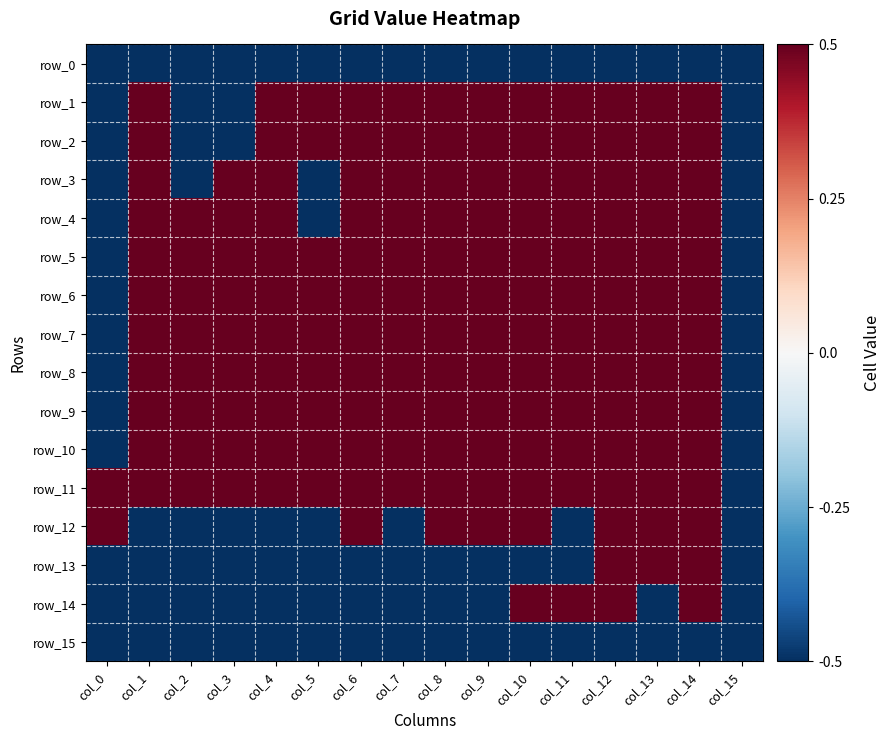

Reading right to left, extract all data points from this chart.

row_0: col_15=-0.5	col_14=-0.5	col_13=-0.5	col_12=-0.5	col_11=-0.5	col_10=-0.5	col_9=-0.5	col_8=-0.5	col_7=-0.5	col_6=-0.5	col_5=-0.5	col_4=-0.5	col_3=-0.5	col_2=-0.5	col_1=-0.5	col_0=-0.5
row_1: col_15=-0.5	col_14=0.5	col_13=0.5	col_12=0.5	col_11=0.5	col_10=0.5	col_9=0.5	col_8=0.5	col_7=0.5	col_6=0.5	col_5=0.5	col_4=0.5	col_3=-0.5	col_2=-0.5	col_1=0.5	col_0=-0.5
row_2: col_15=-0.5	col_14=0.5	col_13=0.5	col_12=0.5	col_11=0.5	col_10=0.5	col_9=0.5	col_8=0.5	col_7=0.5	col_6=0.5	col_5=0.5	col_4=0.5	col_3=-0.5	col_2=-0.5	col_1=0.5	col_0=-0.5
row_3: col_15=-0.5	col_14=0.5	col_13=0.5	col_12=0.5	col_11=0.5	col_10=0.5	col_9=0.5	col_8=0.5	col_7=0.5	col_6=0.5	col_5=-0.5	col_4=0.5	col_3=0.5	col_2=-0.5	col_1=0.5	col_0=-0.5
row_4: col_15=-0.5	col_14=0.5	col_13=0.5	col_12=0.5	col_11=0.5	col_10=0.5	col_9=0.5	col_8=0.5	col_7=0.5	col_6=0.5	col_5=-0.5	col_4=0.5	col_3=0.5	col_2=0.5	col_1=0.5	col_0=-0.5
row_5: col_15=-0.5	col_14=0.5	col_13=0.5	col_12=0.5	col_11=0.5	col_10=0.5	col_9=0.5	col_8=0.5	col_7=0.5	col_6=0.5	col_5=0.5	col_4=0.5	col_3=0.5	col_2=0.5	col_1=0.5	col_0=-0.5
row_6: col_15=-0.5	col_14=0.5	col_13=0.5	col_12=0.5	col_11=0.5	col_10=0.5	col_9=0.5	col_8=0.5	col_7=0.5	col_6=0.5	col_5=0.5	col_4=0.5	col_3=0.5	col_2=0.5	col_1=0.5	col_0=-0.5
row_7: col_15=-0.5	col_14=0.5	col_13=0.5	col_12=0.5	col_11=0.5	col_10=0.5	col_9=0.5	col_8=0.5	col_7=0.5	col_6=0.5	col_5=0.5	col_4=0.5	col_3=0.5	col_2=0.5	col_1=0.5	col_0=-0.5
row_8: col_15=-0.5	col_14=0.5	col_13=0.5	col_12=0.5	col_11=0.5	col_10=0.5	col_9=0.5	col_8=0.5	col_7=0.5	col_6=0.5	col_5=0.5	col_4=0.5	col_3=0.5	col_2=0.5	col_1=0.5	col_0=-0.5
row_9: col_15=-0.5	col_14=0.5	col_13=0.5	col_12=0.5	col_11=0.5	col_10=0.5	col_9=0.5	col_8=0.5	col_7=0.5	col_6=0.5	col_5=0.5	col_4=0.5	col_3=0.5	col_2=0.5	col_1=0.5	col_0=-0.5
row_10: col_15=-0.5	col_14=0.5	col_13=0.5	col_12=0.5	col_11=0.5	col_10=0.5	col_9=0.5	col_8=0.5	col_7=0.5	col_6=0.5	col_5=0.5	col_4=0.5	col_3=0.5	col_2=0.5	col_1=0.5	col_0=-0.5
row_11: col_15=-0.5	col_14=0.5	col_13=0.5	col_12=0.5	col_11=0.5	col_10=0.5	col_9=0.5	col_8=0.5	col_7=0.5	col_6=0.5	col_5=0.5	col_4=0.5	col_3=0.5	col_2=0.5	col_1=0.5	col_0=0.5
row_12: col_15=-0.5	col_14=0.5	col_13=0.5	col_12=0.5	col_11=-0.5	col_10=0.5	col_9=0.5	col_8=0.5	col_7=-0.5	col_6=0.5	col_5=-0.5	col_4=-0.5	col_3=-0.5	col_2=-0.5	col_1=-0.5	col_0=0.5
row_13: col_15=-0.5	col_14=0.5	col_13=0.5	col_12=0.5	col_11=-0.5	col_10=-0.5	col_9=-0.5	col_8=-0.5	col_7=-0.5	col_6=-0.5	col_5=-0.5	col_4=-0.5	col_3=-0.5	col_2=-0.5	col_1=-0.5	col_0=-0.5
row_14: col_15=-0.5	col_14=0.5	col_13=-0.5	col_12=0.5	col_11=0.5	col_10=0.5	col_9=-0.5	col_8=-0.5	col_7=-0.5	col_6=-0.5	col_5=-0.5	col_4=-0.5	col_3=-0.5	col_2=-0.5	col_1=-0.5	col_0=-0.5
row_15: col_15=-0.5	col_14=-0.5	col_13=-0.5	col_12=-0.5	col_11=-0.5	col_10=-0.5	col_9=-0.5	col_8=-0.5	col_7=-0.5	col_6=-0.5	col_5=-0.5	col_4=-0.5	col_3=-0.5	col_2=-0.5	col_1=-0.5	col_0=-0.5